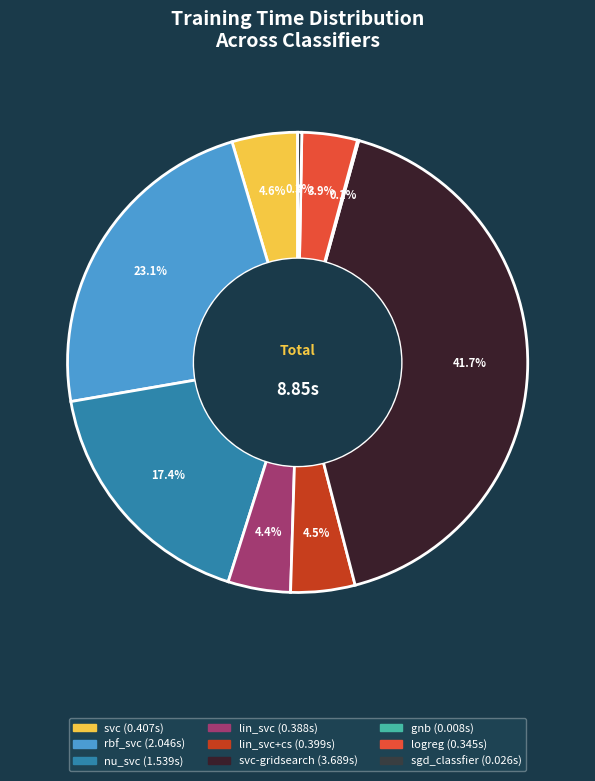

To the nearest percent, what is the average slice percentage?

11%